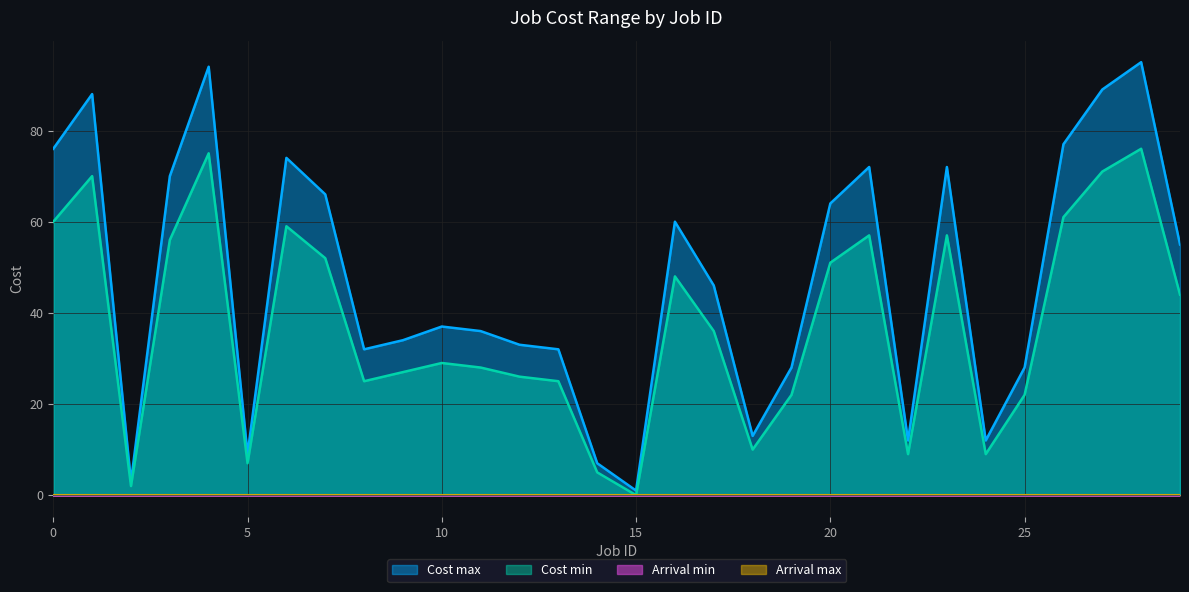

Which label corresponds to the largest value in the chart?

28